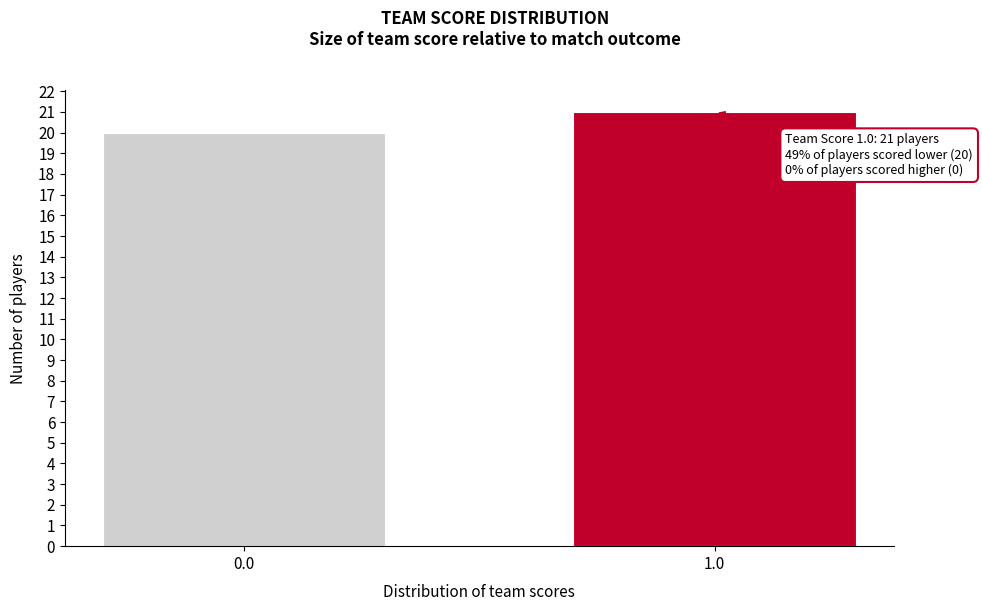

Reading left to right, transcribe all the data shown in this chart.

20	21